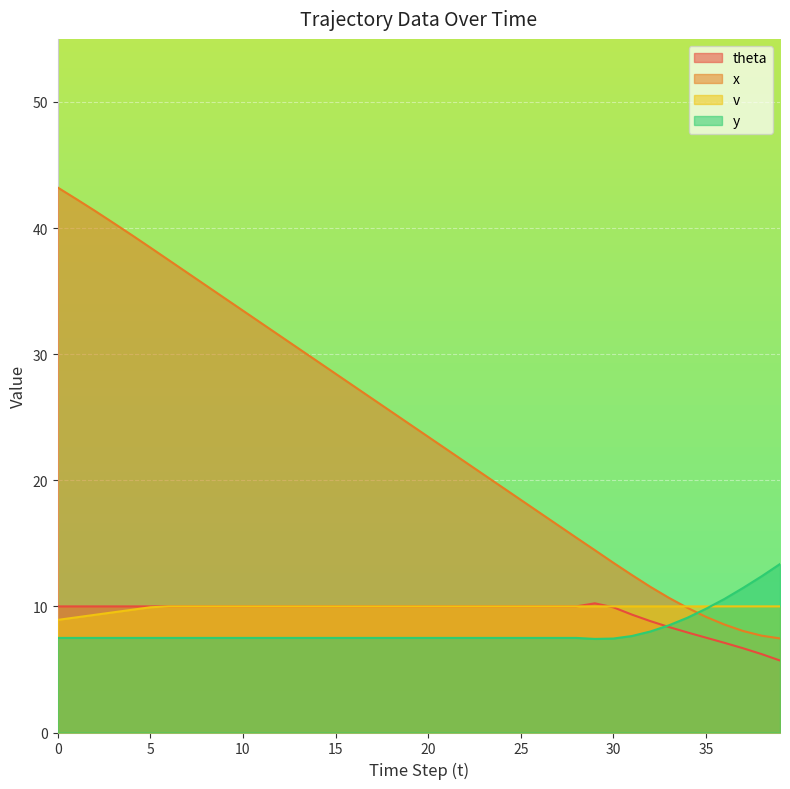

What is the sum of the y values at 10 and 35?

17.3